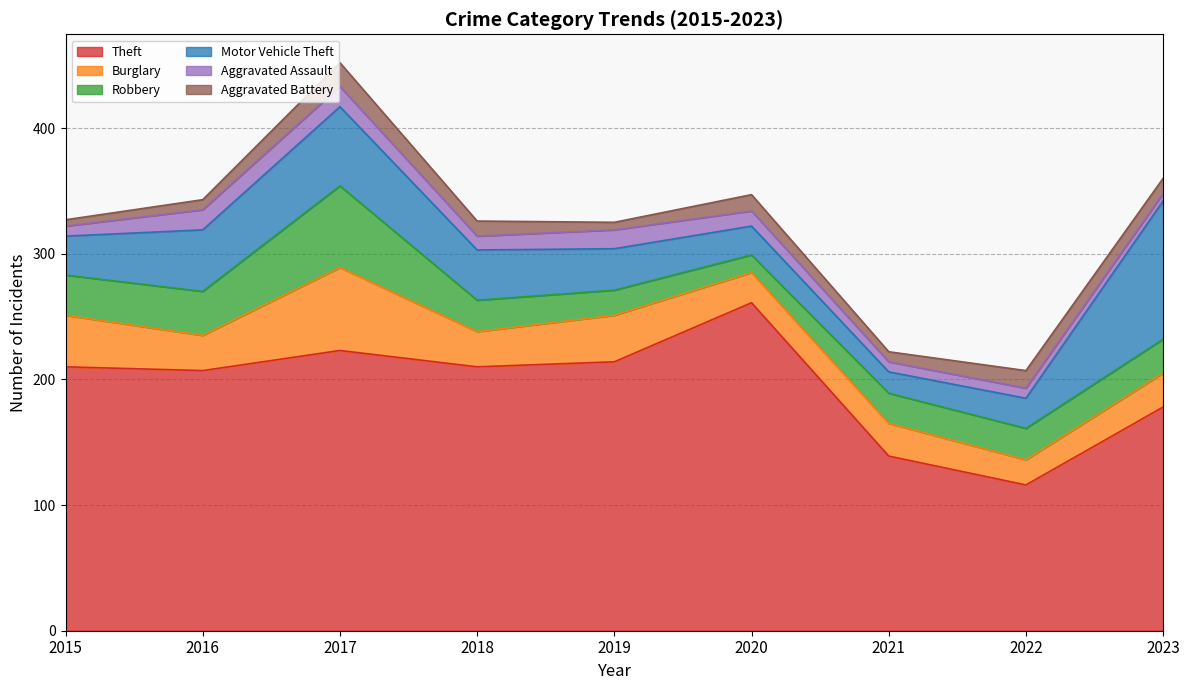

What is the difference between the Aggravated Assault values at 2017 and 2019?

1